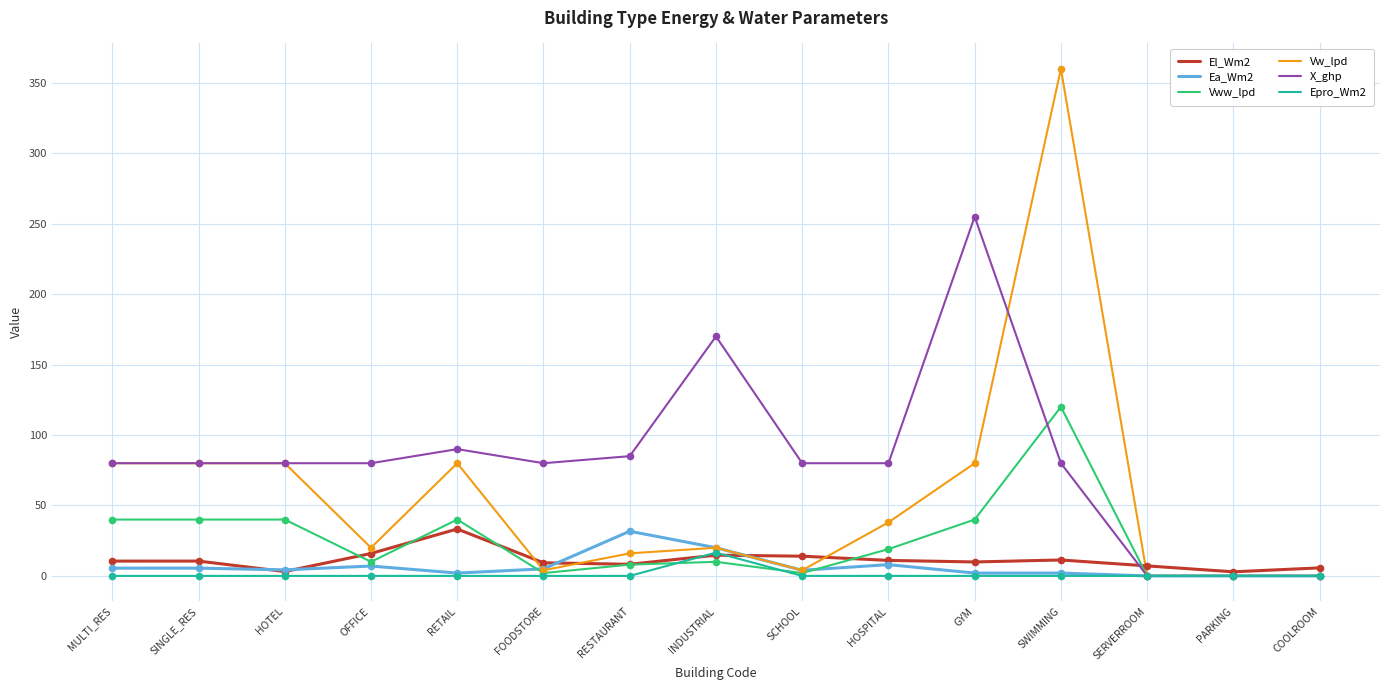

What are all the series names shown in the legend?

El_Wm2, Ea_Wm2, Vww_lpd, Vw_lpd, X_ghp, Epro_Wm2